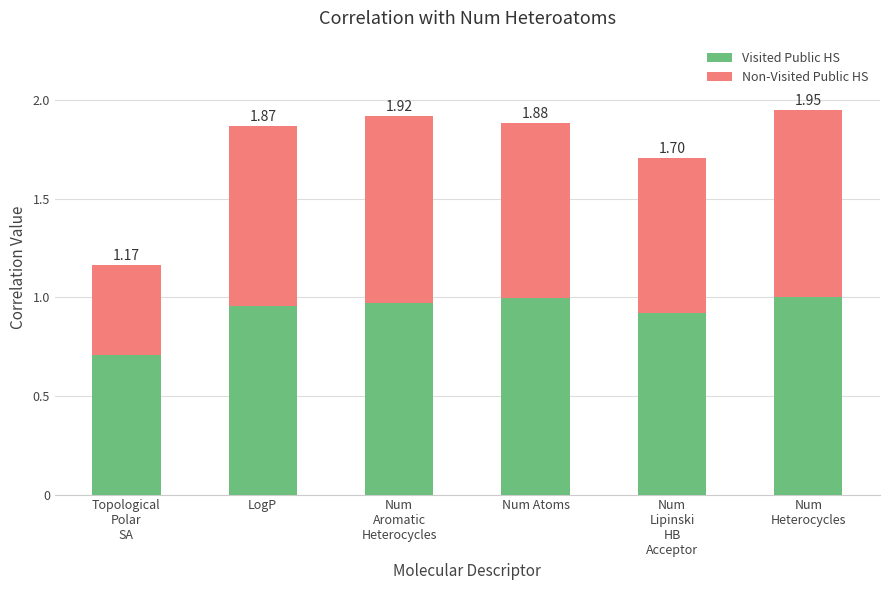

Are the bars horizontal?

No